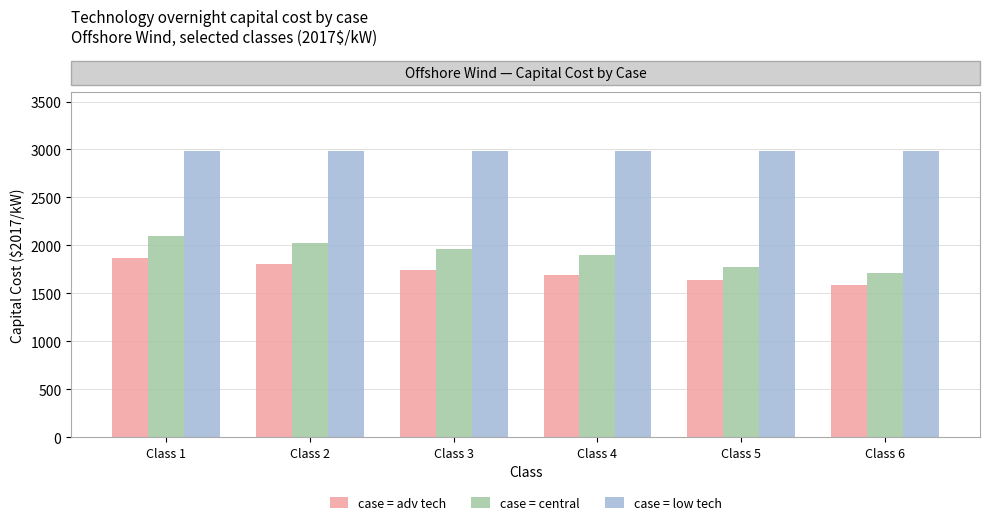

What is the total value across all series at Class 5?

6402